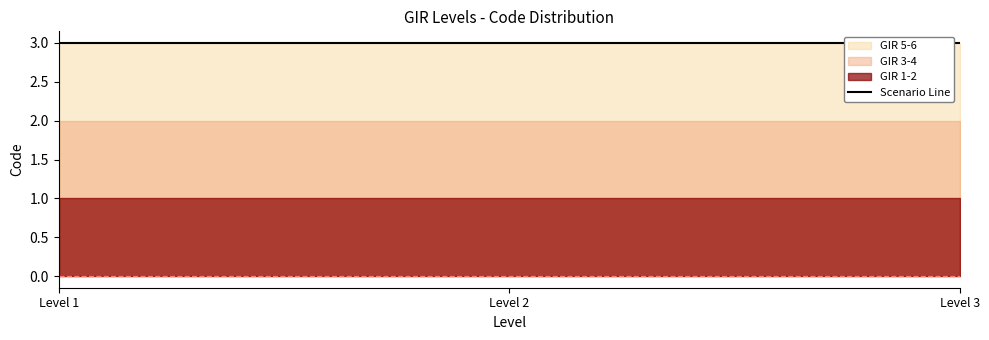

At which label is GIR 5-6 closest to 3?

Level 1